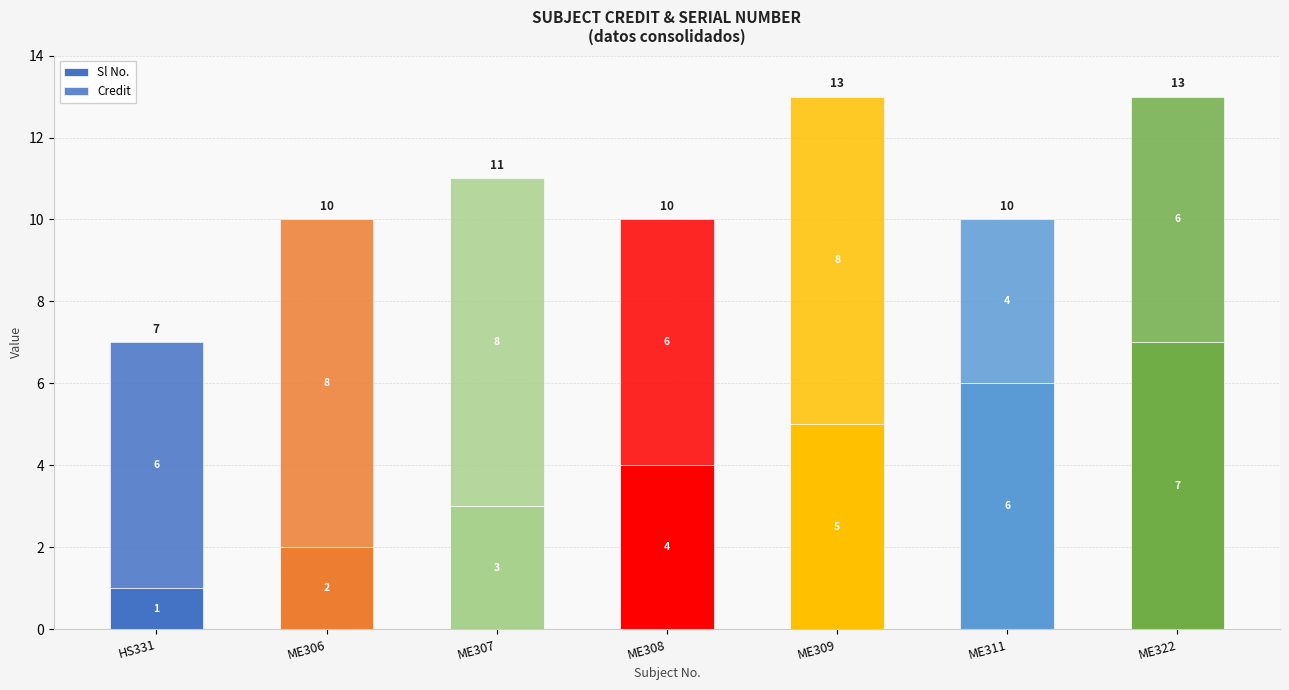

The value of Credit at ME306 is 6. True or false?

False